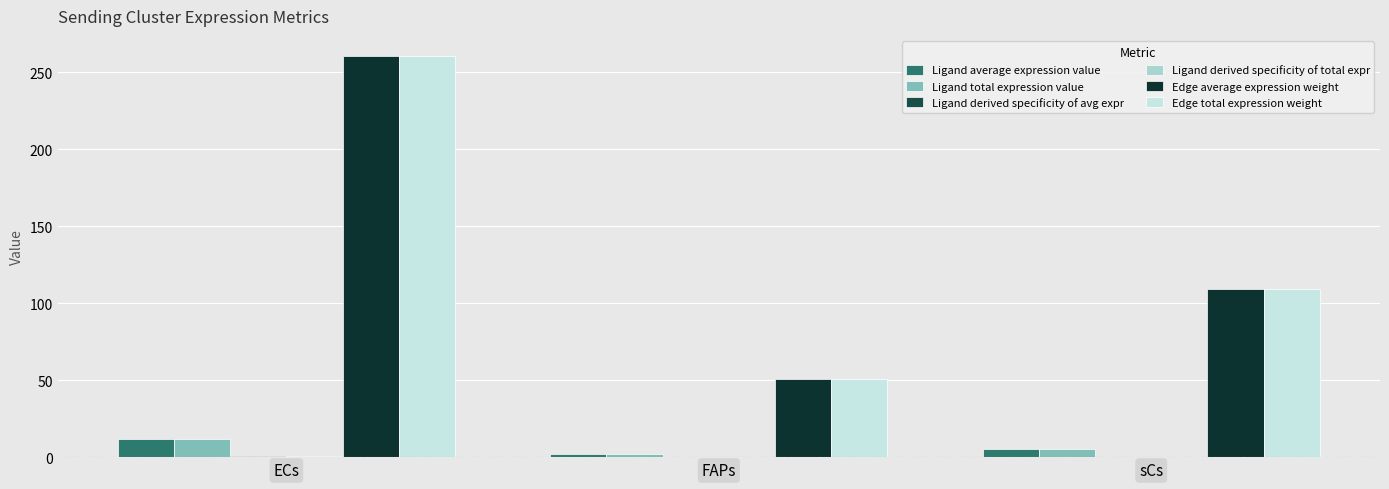

Which series changed the most between ECs and FAPs?

Edge average expression weight